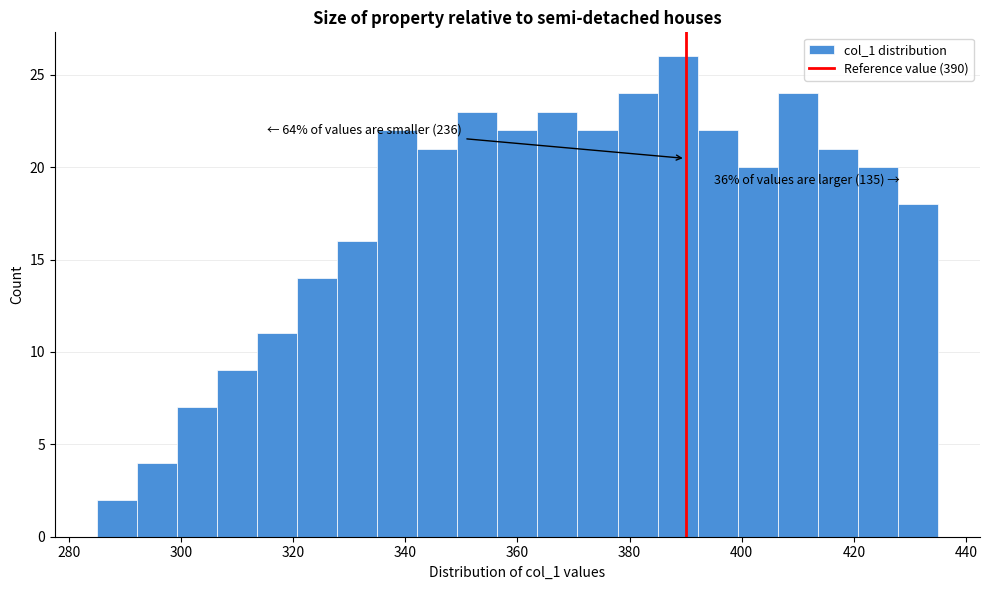

Around what value on the x-axis is the tallest bar? Give the approximate position of its centre, as read against the axis.

388